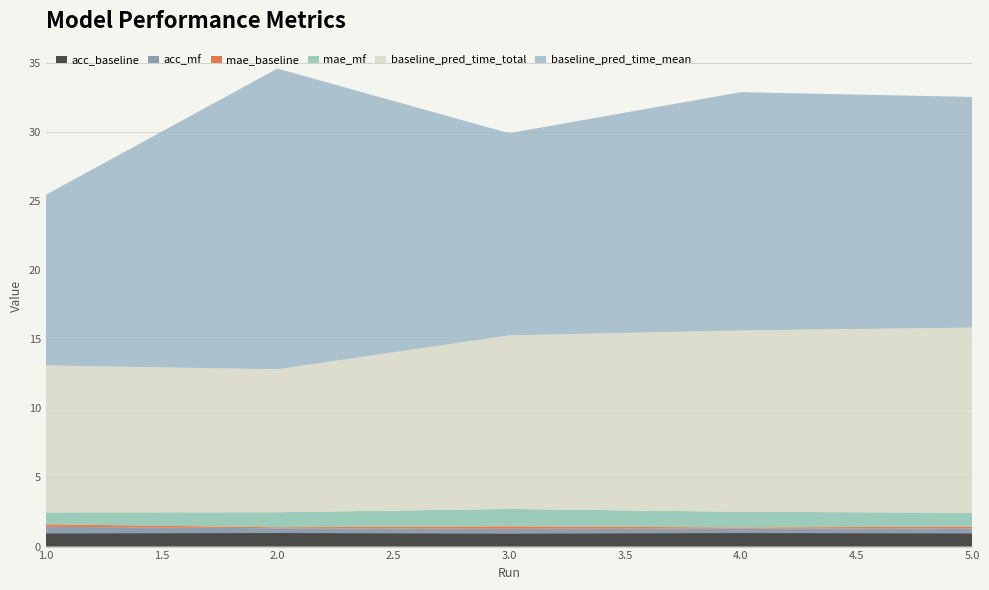

Reading left to right, list all the values displayed in this chart.

acc_baseline: 1.0	1.0	1.0	1.0	1.0
acc_mf: 0.5	0.3	0.3	0.3	0.3
mae_baseline: 0.2	0.1	0.2	0.1	0.1
mae_mf: 0.9	1.1	1.3	1.1	1.0
baseline_pred_time_total: 10.6	10.3	12.5	13.1	13.4
baseline_pred_time_mean: 12.3	21.7	14.6	17.2	16.7